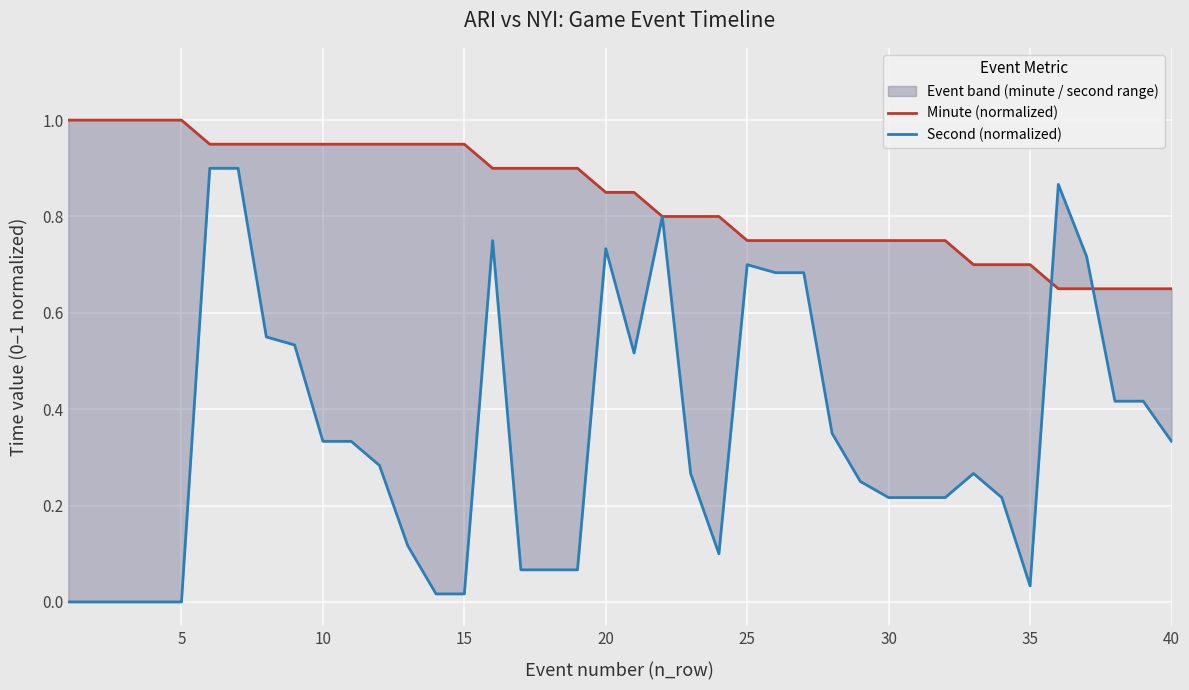

In Second (normalized), how many points are lower than both neighbors (excluding endpoints)?

3